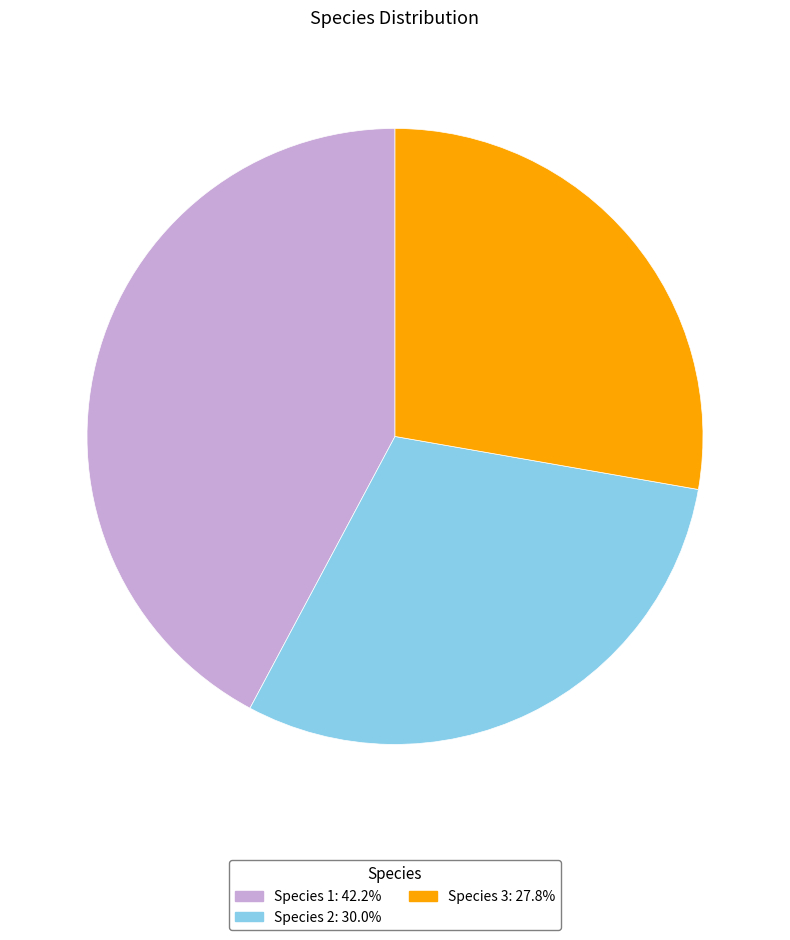

Is there a majority slice in this chart?

No